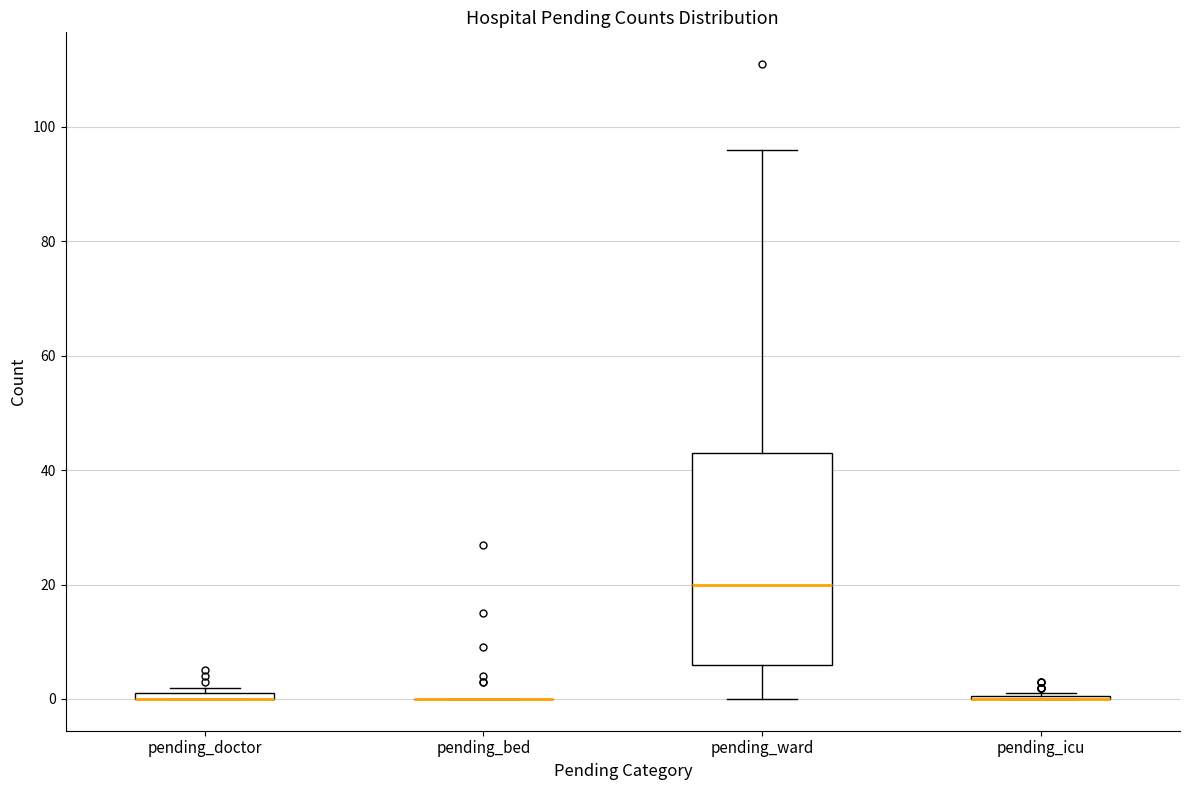

Comparing the boxes themselves (not the whiskers), which one is the tallest?

pending_ward